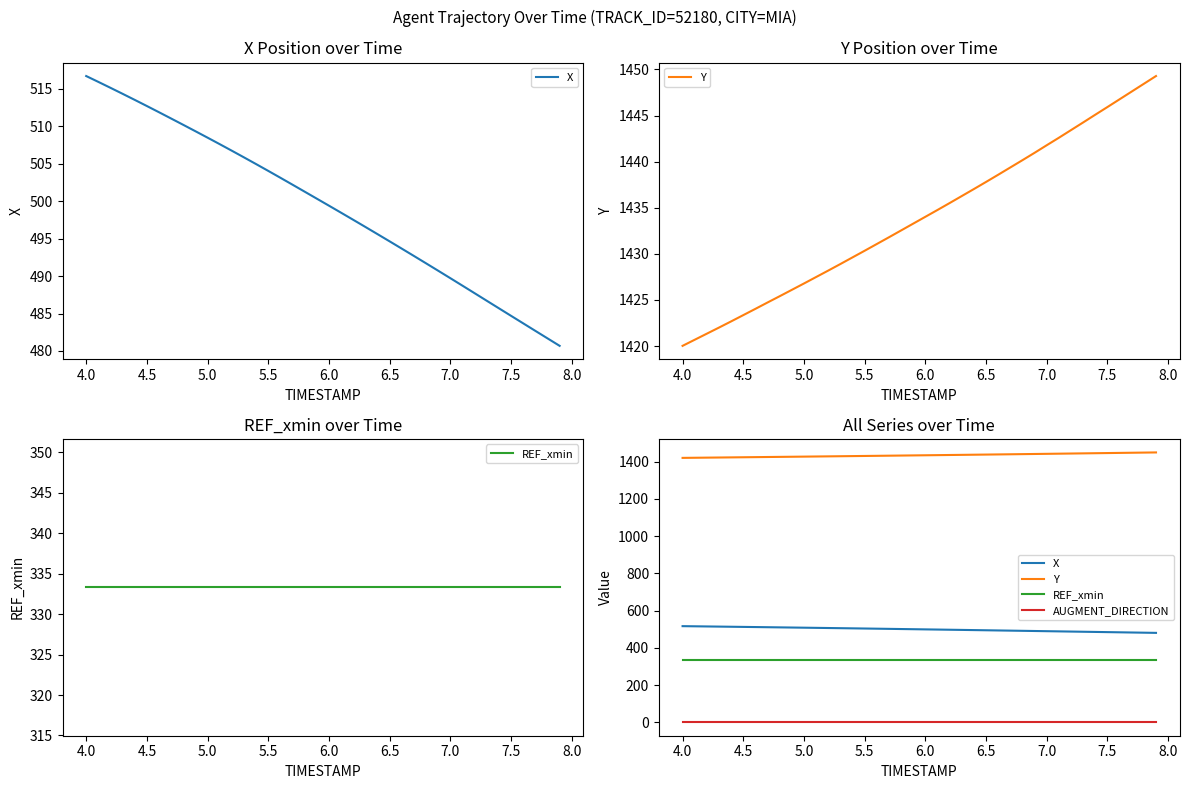

How many values in the Y series exceed 1434?

20